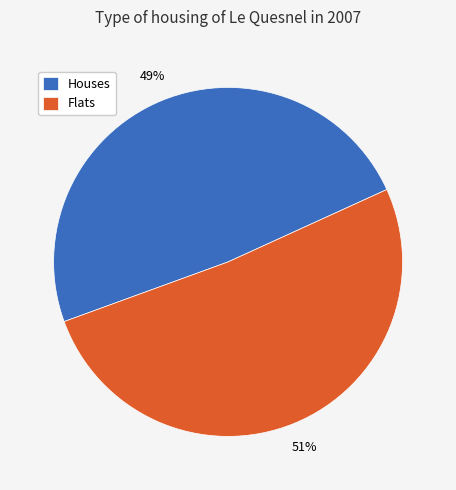

True or false: Flats accounts for 51% of the total.

True